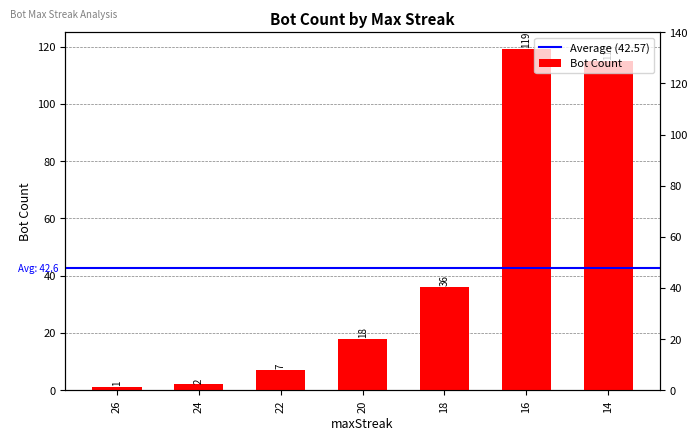

Reading left to right, what are all the values shown in this chart?

26=1	24=2	22=7	20=18	18=36	16=119	14=115